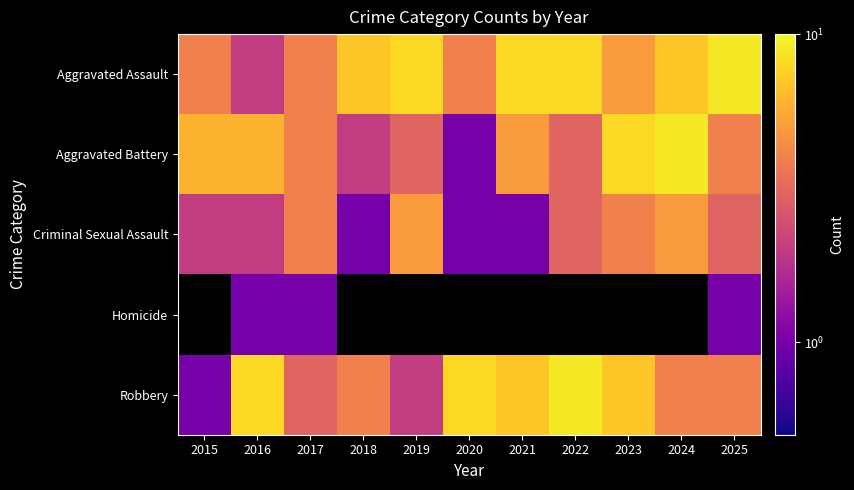

Count the Aggravated Battery values in the range 3 to 6.

7